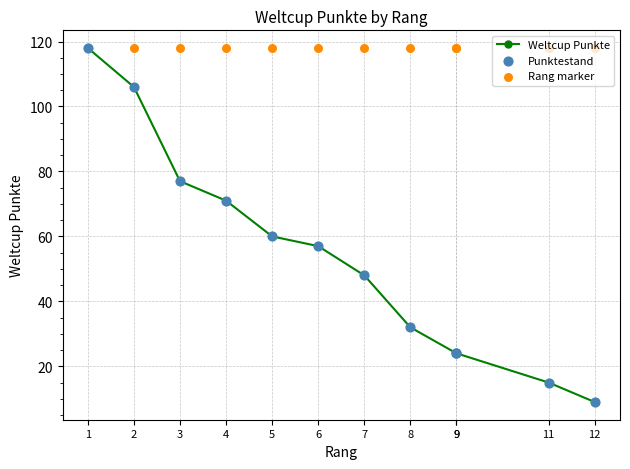

Which series contains the highest Y value?

Weltcup Punkte